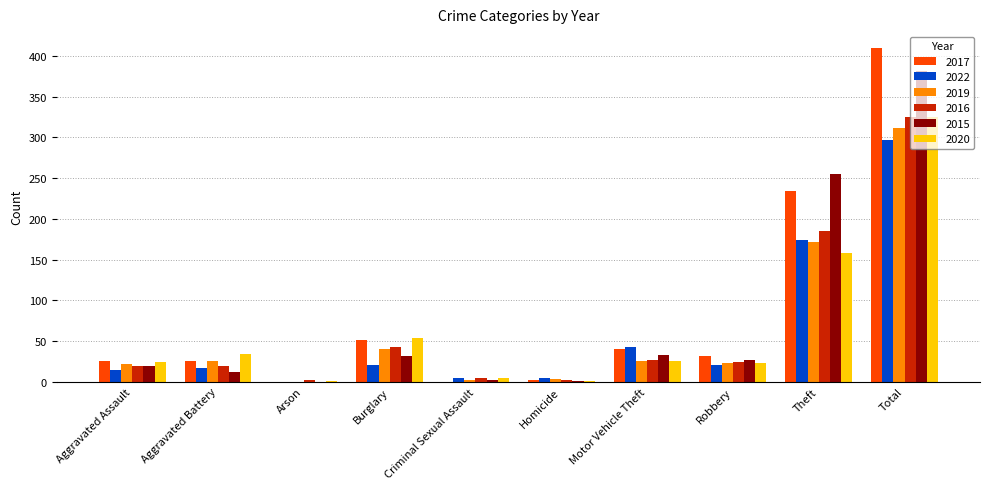

At which label is 2022 closest to 148?

Theft